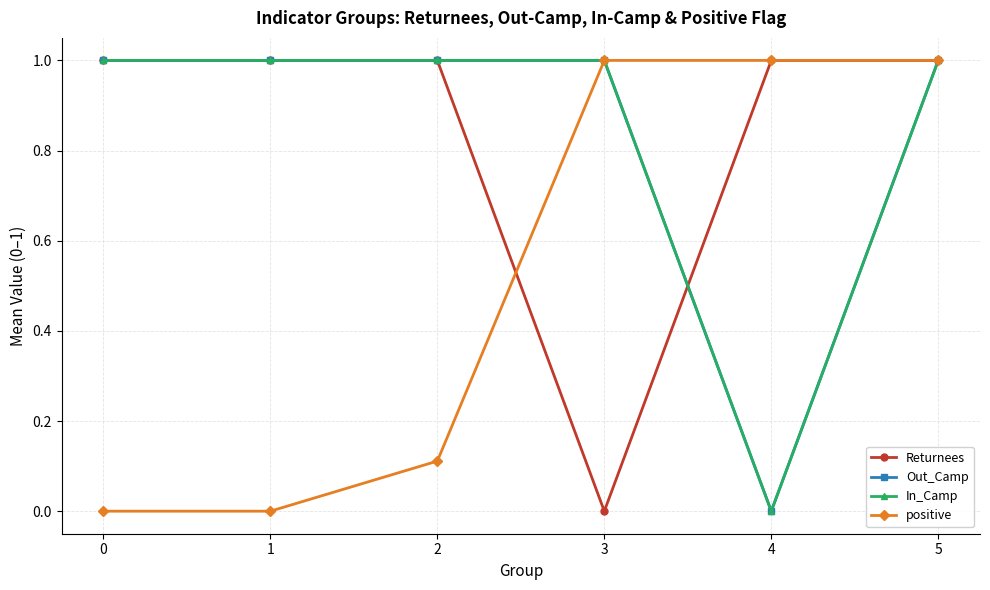

The value of In_Camp at 4 is 0.0. True or false?

True